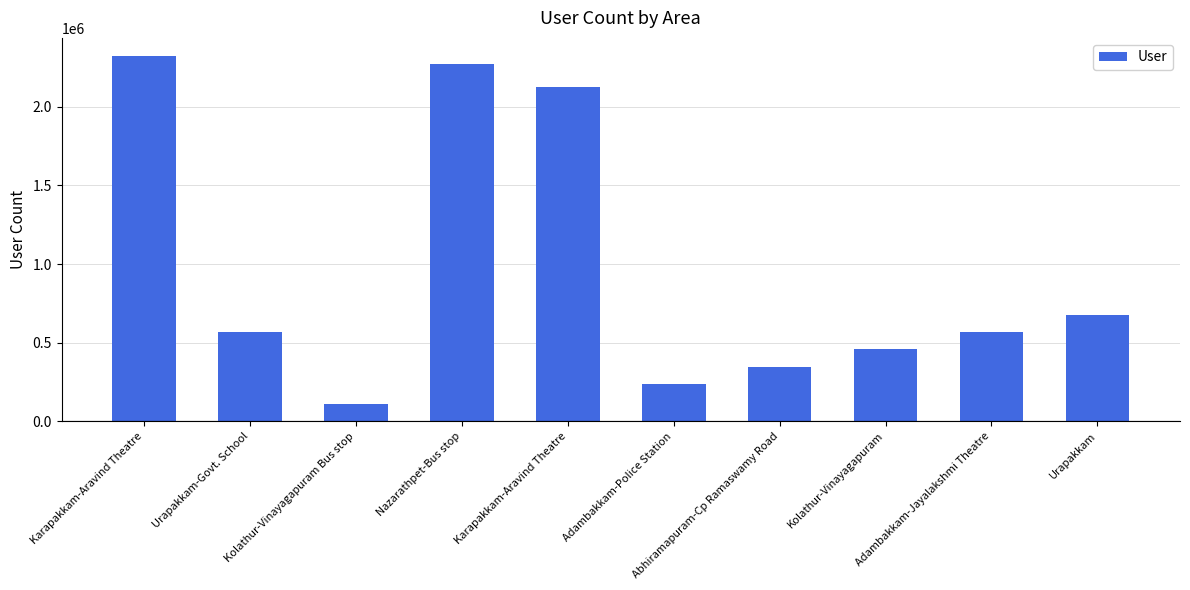

How many bars are there in total?

10